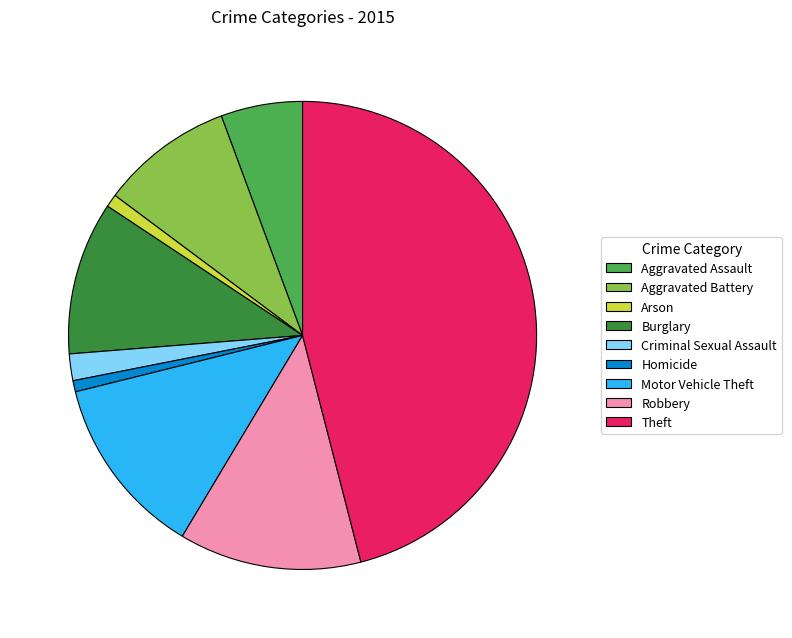

Do Aggravated Assault and Arson together represent more than half of the pie?

No